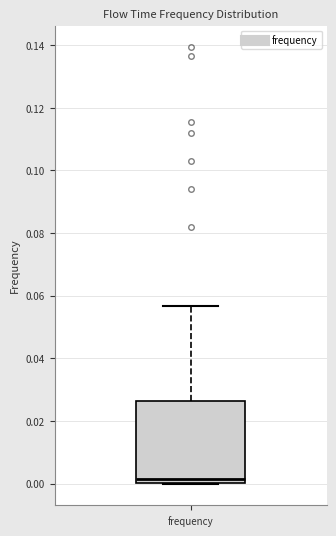

Read this box plot against the y-axis: the position of the median line, the range covered by the box, and the ends of both whiskers. The values are not printed on the chart, so give them approximately, as read against the axis.

median 0.002, box 0.000 to 0.026, whiskers 0.000 to 0.056